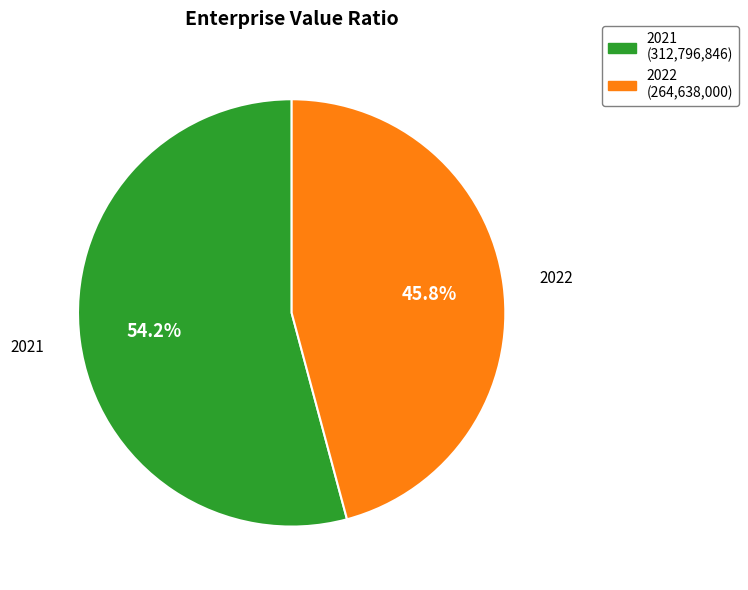

Is the sum of 2022 and 2021 greater than half?

Yes